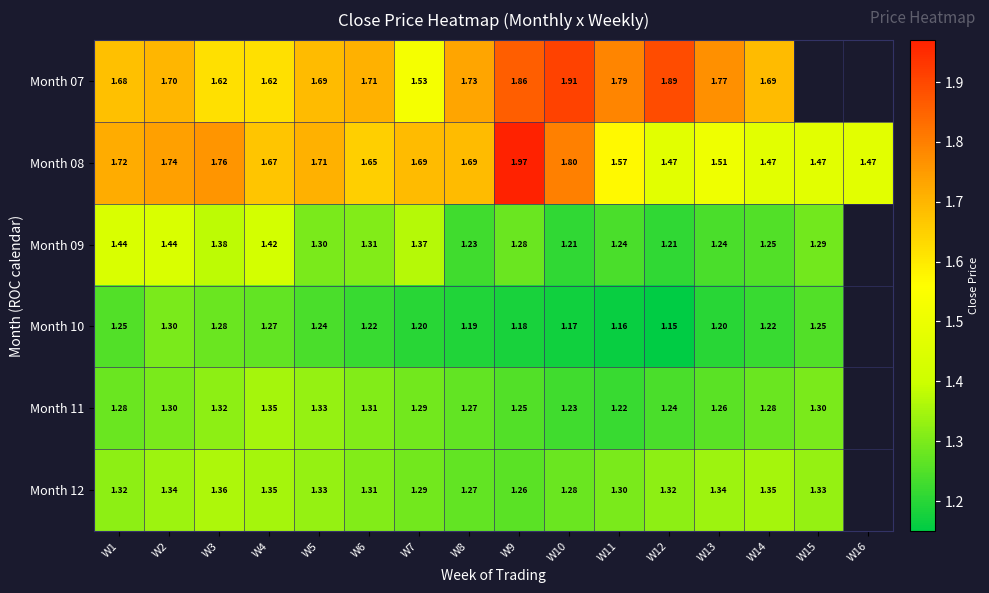

True or false: Month 12 has a value of 1.3 at W15.

True